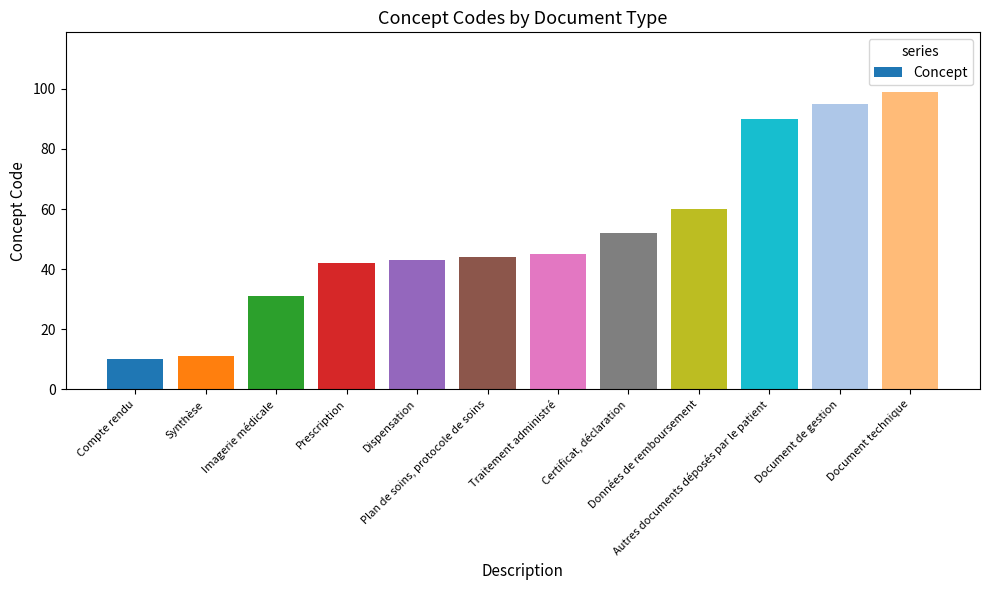

What is the sum of all values?

622